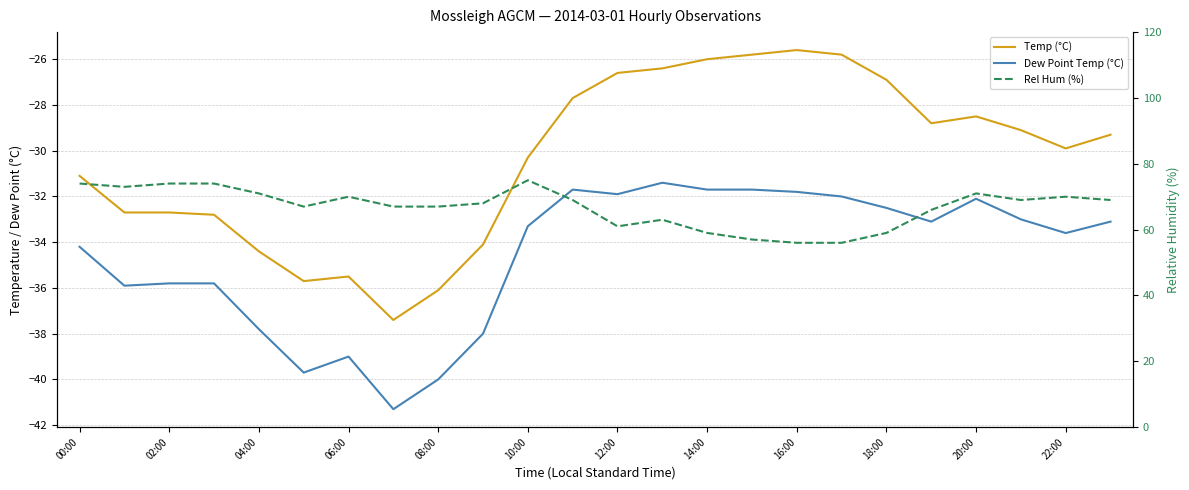

What are all the series names shown in the legend?

Temp (°C), Dew Point Temp (°C), Rel Hum (%)